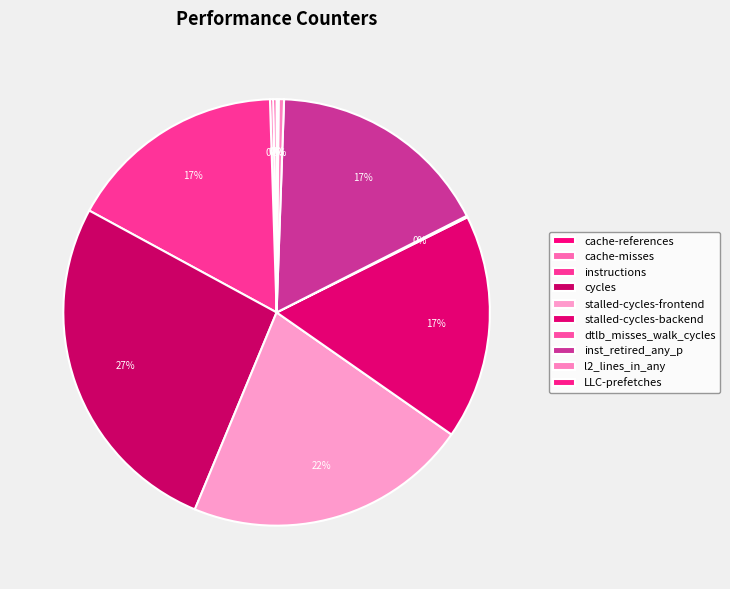

To the nearest percent, what is the difference between the largest and smallest slice percentages?

27%